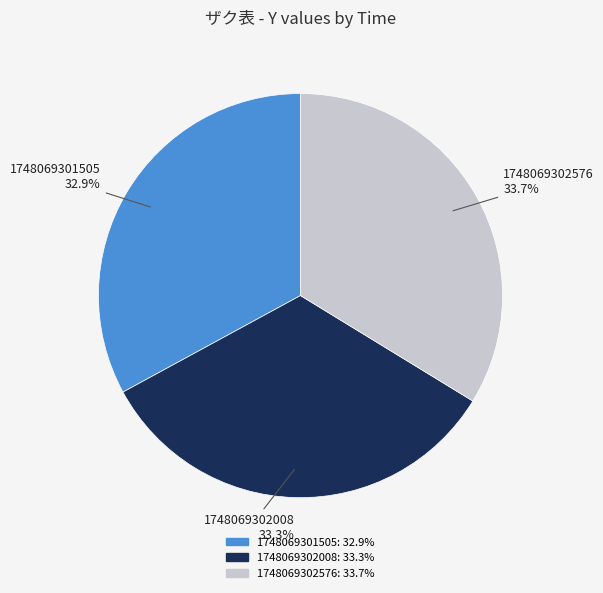

Do 1748069301505 and 1748069302576 together represent more than half of the pie?

Yes